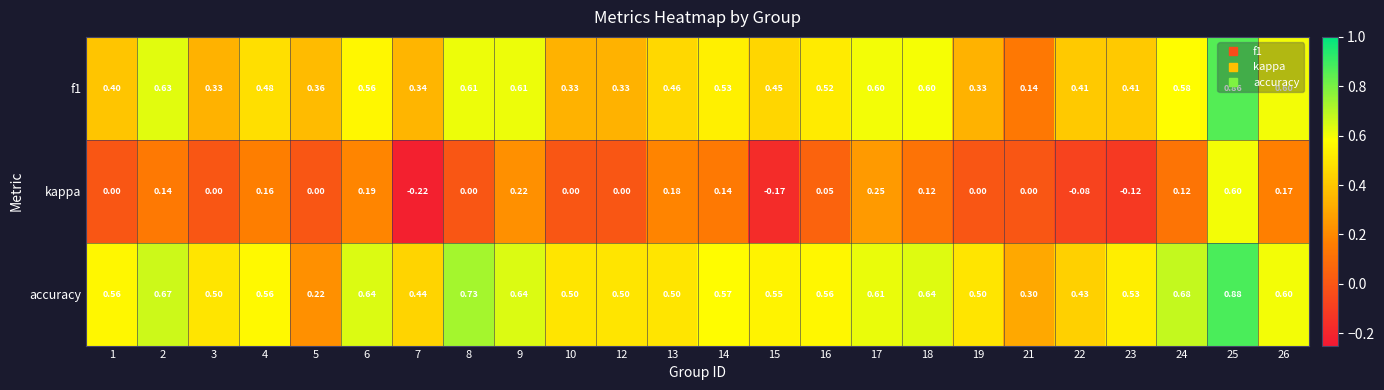

Is the value of f1 at 22 greater than the value of accuracy at 26?

No